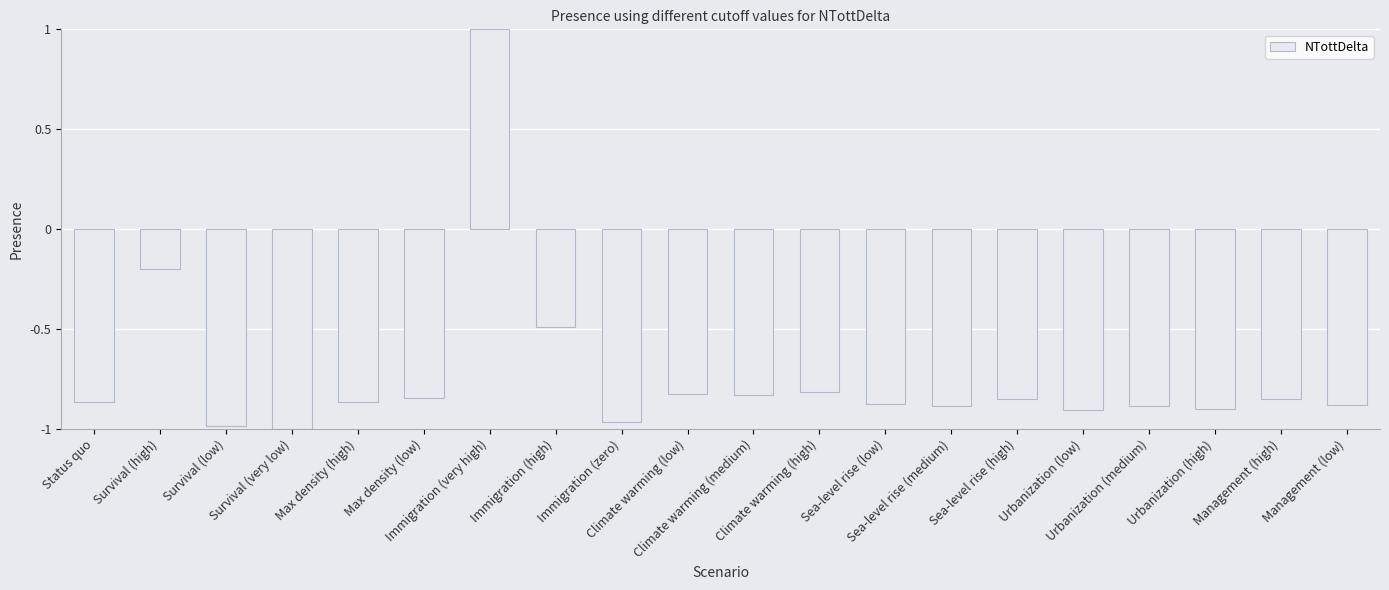

What is the change in value from Survival (low) to Sea-level rise (high)?

+0.1